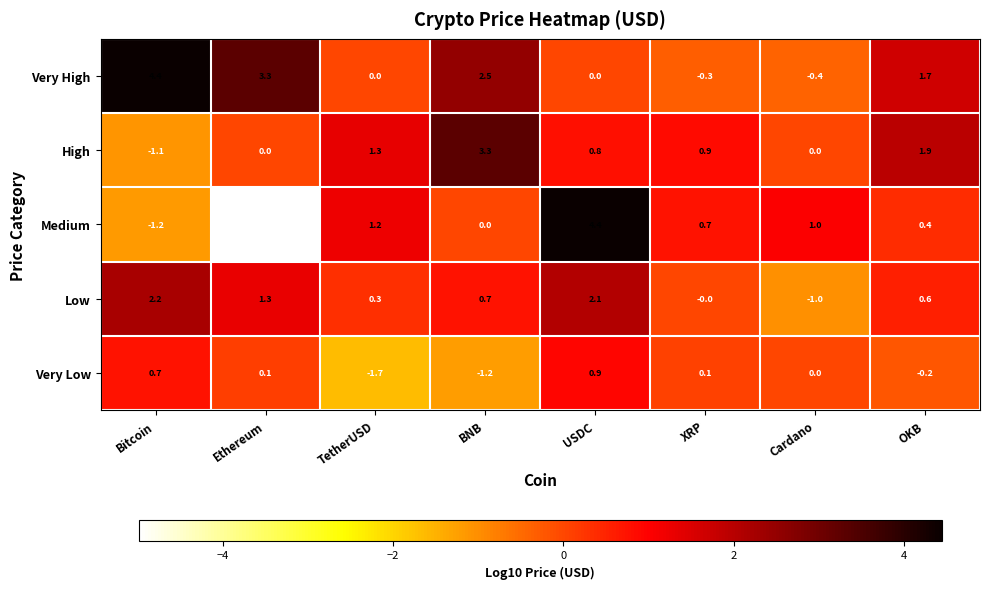

At which category is the sum across all series the highest?

USDC